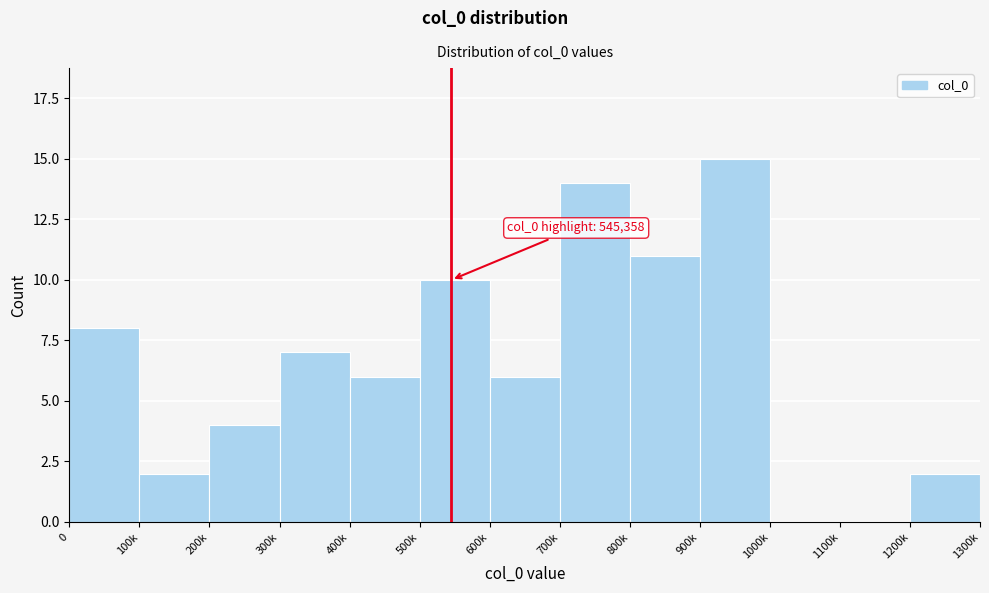

Reading left to right, extract all data points from this chart.

0=8	100k=2	200k=4	300k=7	400k=6	500k=10	600k=6	700k=14	800k=11	900k=15	1000k=0	1100k=0	1200k=2